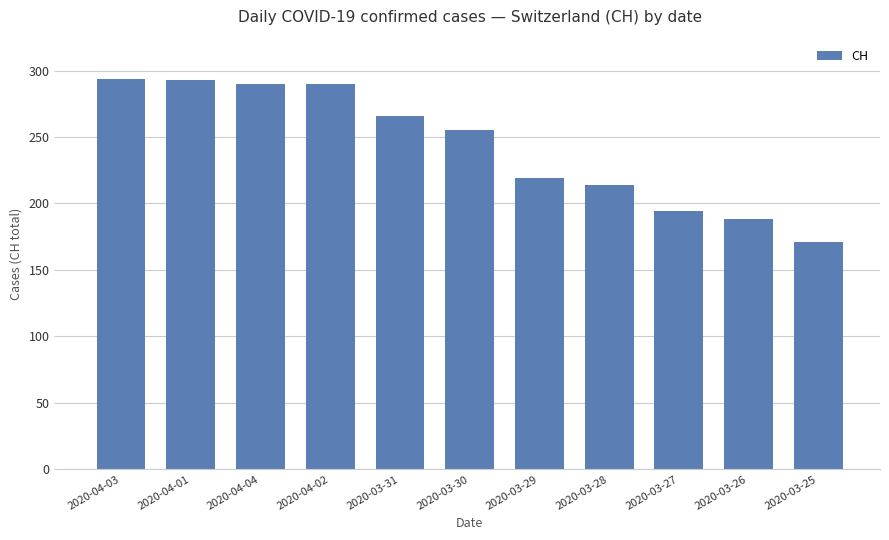

Is it true that the value at 2020-04-02 is 290?

True